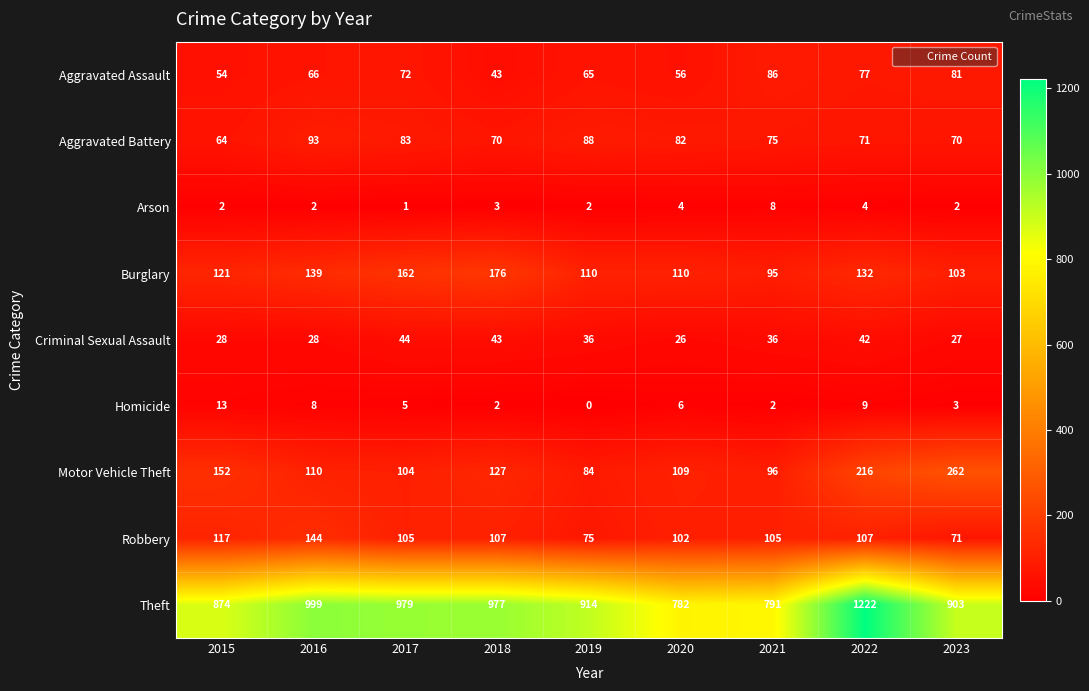

What is the average value of the Arson series?

3